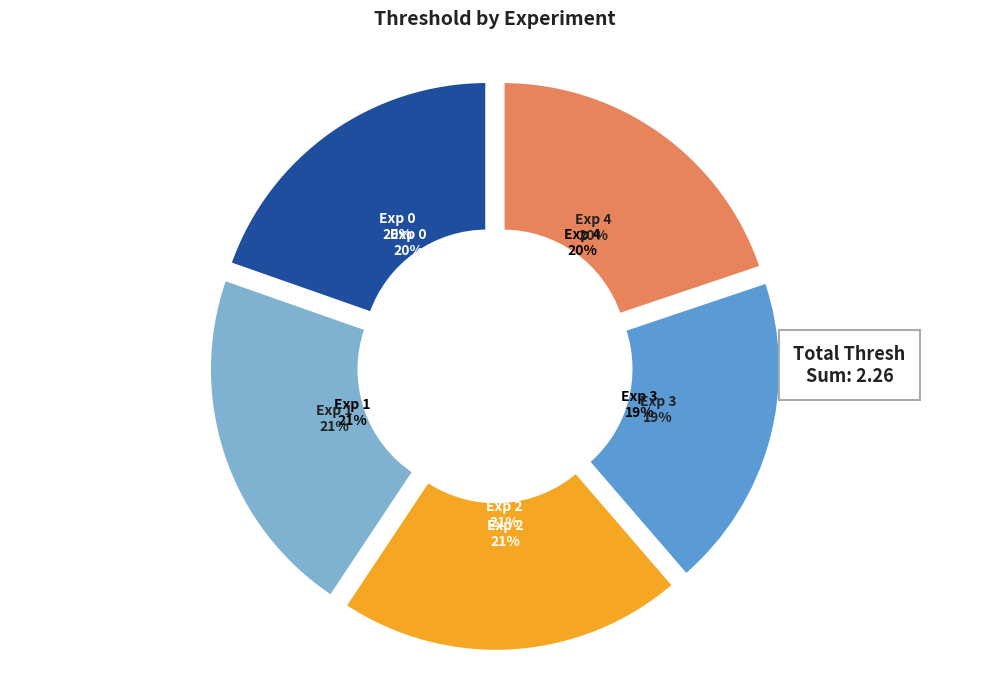

Does Exp 0 represent more than half of the total?

No